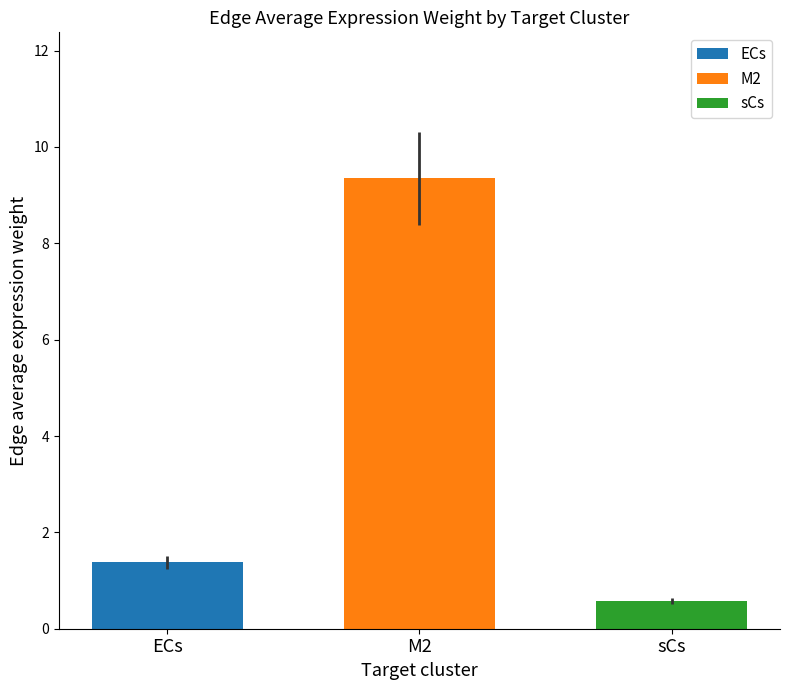

What is the highest value of the M2 series?

9.4